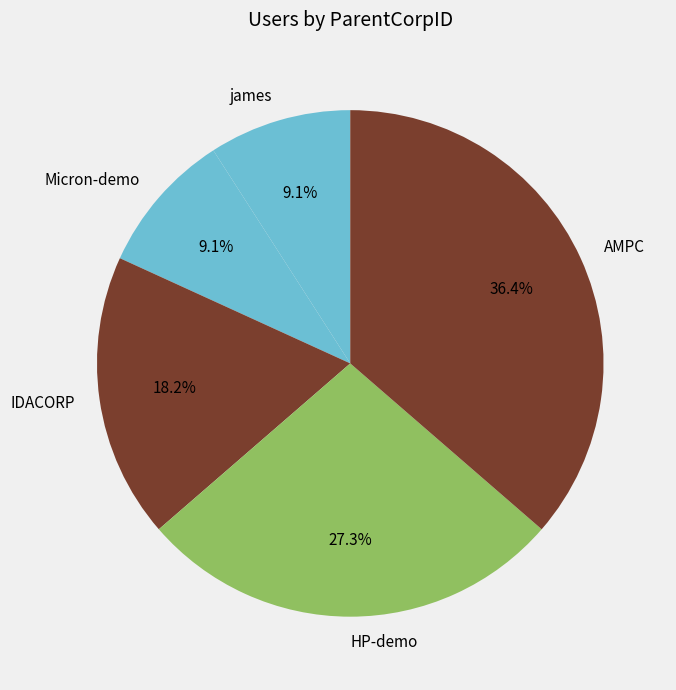

Which has a higher value, HP-demo or james?

HP-demo